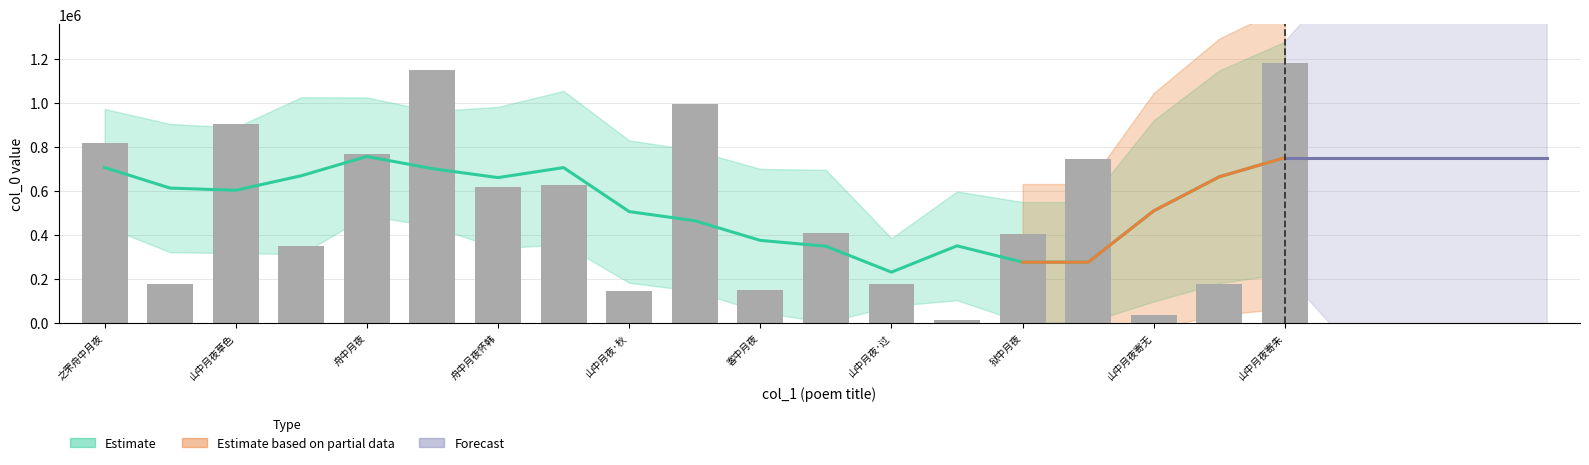

Where is the data nearest to the value 596267?

舟中月夜怀韩